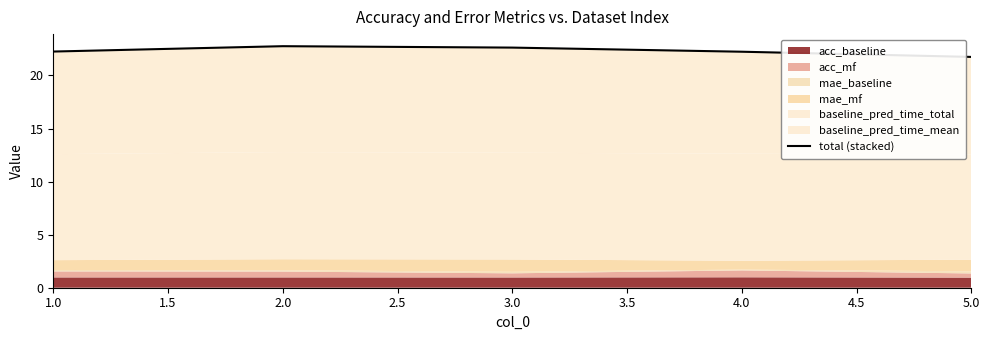

How many points are higher than both their immediate neighbors (excluding endpoints)?

1